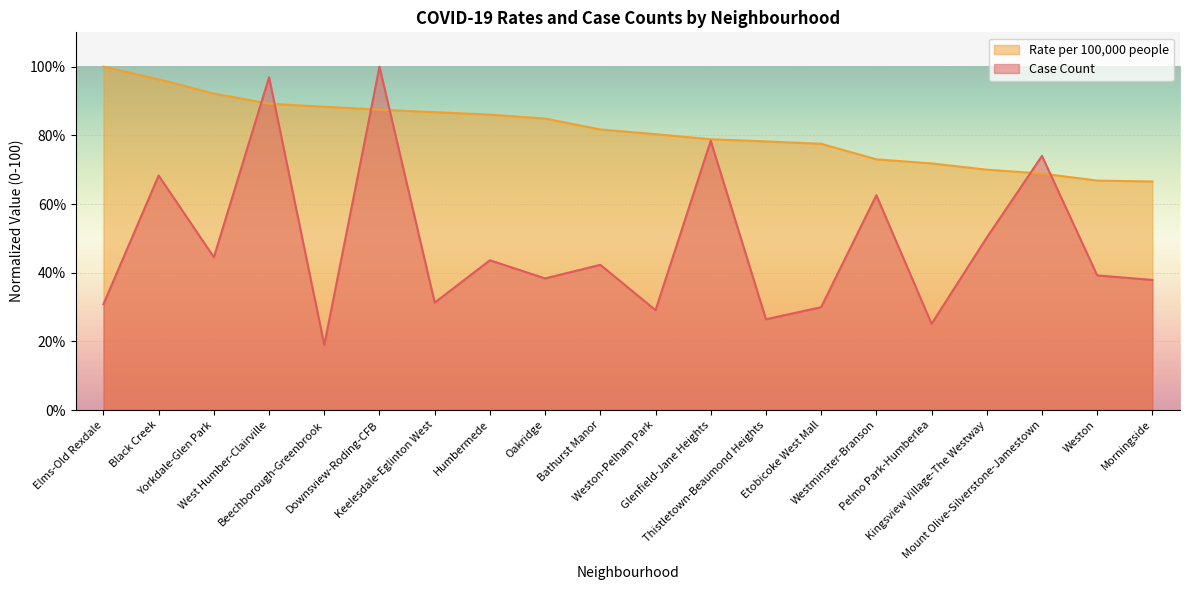

What is the difference between the maximum and minimum values in the Rate per 100,000 people series?

33.4